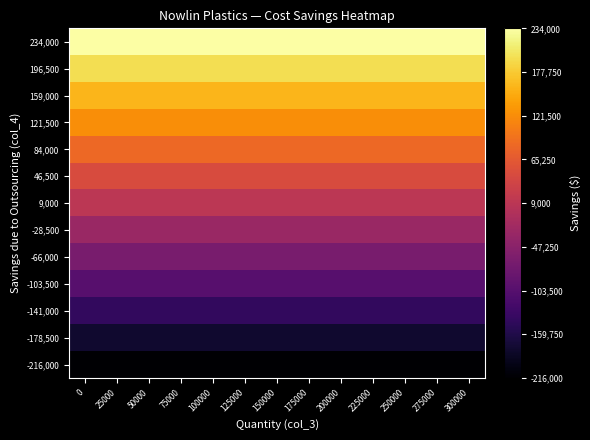

Reading right to left, what are all the values shown in this chart?

234,000: 300000=234000	275000=234000	250000=234000	225000=234000	200000=234000	175000=234000	150000=234000	125000=234000	100000=234000	75000=234000	50000=234000	25000=234000	0=234000
196,500: 300000=196500	275000=196500	250000=196500	225000=196500	200000=196500	175000=196500	150000=196500	125000=196500	100000=196500	75000=196500	50000=196500	25000=196500	0=196500
159,000: 300000=159000	275000=159000	250000=159000	225000=159000	200000=159000	175000=159000	150000=159000	125000=159000	100000=159000	75000=159000	50000=159000	25000=159000	0=159000
121,500: 300000=121500	275000=121500	250000=121500	225000=121500	200000=121500	175000=121500	150000=121500	125000=121500	100000=121500	75000=121500	50000=121500	25000=121500	0=121500
84,000: 300000=84000	275000=84000	250000=84000	225000=84000	200000=84000	175000=84000	150000=84000	125000=84000	100000=84000	75000=84000	50000=84000	25000=84000	0=84000
46,500: 300000=46500	275000=46500	250000=46500	225000=46500	200000=46500	175000=46500	150000=46500	125000=46500	100000=46500	75000=46500	50000=46500	25000=46500	0=46500
9,000: 300000=9000	275000=9000	250000=9000	225000=9000	200000=9000	175000=9000	150000=9000	125000=9000	100000=9000	75000=9000	50000=9000	25000=9000	0=9000
-28,500: 300000=-28500	275000=-28500	250000=-28500	225000=-28500	200000=-28500	175000=-28500	150000=-28500	125000=-28500	100000=-28500	75000=-28500	50000=-28500	25000=-28500	0=-28500
-66,000: 300000=-66000	275000=-66000	250000=-66000	225000=-66000	200000=-66000	175000=-66000	150000=-66000	125000=-66000	100000=-66000	75000=-66000	50000=-66000	25000=-66000	0=-66000
-103,500: 300000=-103500	275000=-103500	250000=-103500	225000=-103500	200000=-103500	175000=-103500	150000=-103500	125000=-103500	100000=-103500	75000=-103500	50000=-103500	25000=-103500	0=-103500
-141,000: 300000=-141000	275000=-141000	250000=-141000	225000=-141000	200000=-141000	175000=-141000	150000=-141000	125000=-141000	100000=-141000	75000=-141000	50000=-141000	25000=-141000	0=-141000
-178,500: 300000=-178500	275000=-178500	250000=-178500	225000=-178500	200000=-178500	175000=-178500	150000=-178500	125000=-178500	100000=-178500	75000=-178500	50000=-178500	25000=-178500	0=-178500
-216,000: 300000=-216000	275000=-216000	250000=-216000	225000=-216000	200000=-216000	175000=-216000	150000=-216000	125000=-216000	100000=-216000	75000=-216000	50000=-216000	25000=-216000	0=-216000